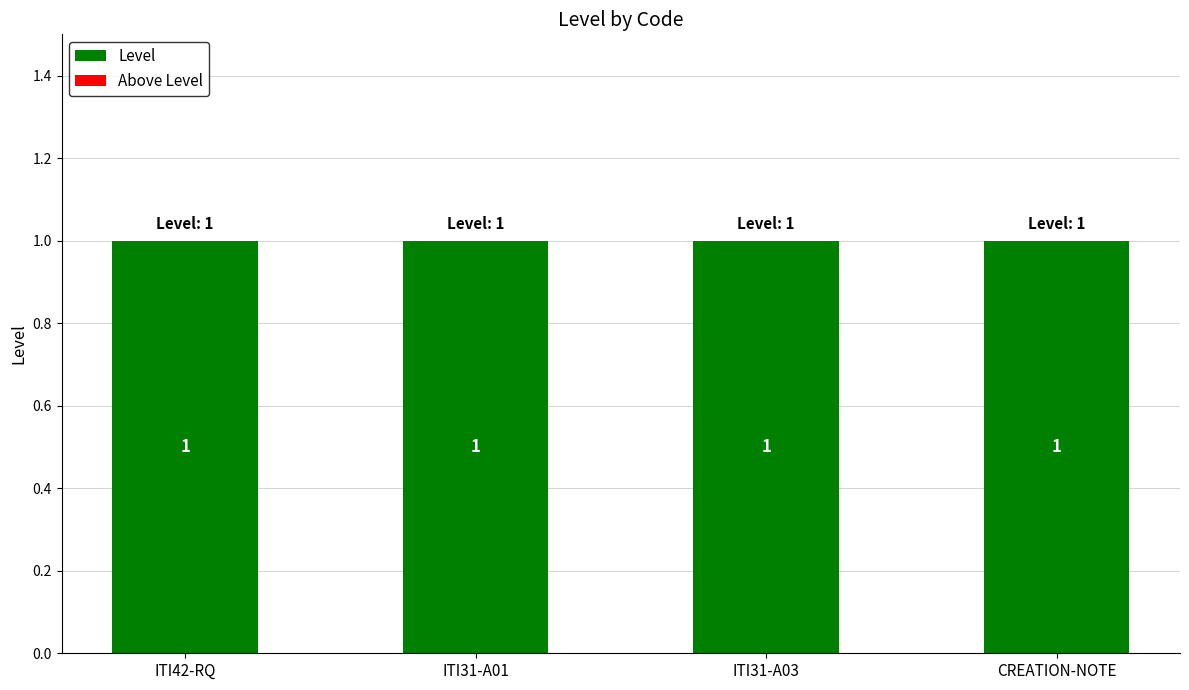

List the series in order of their peak value, lowest first.

Above Level, Level